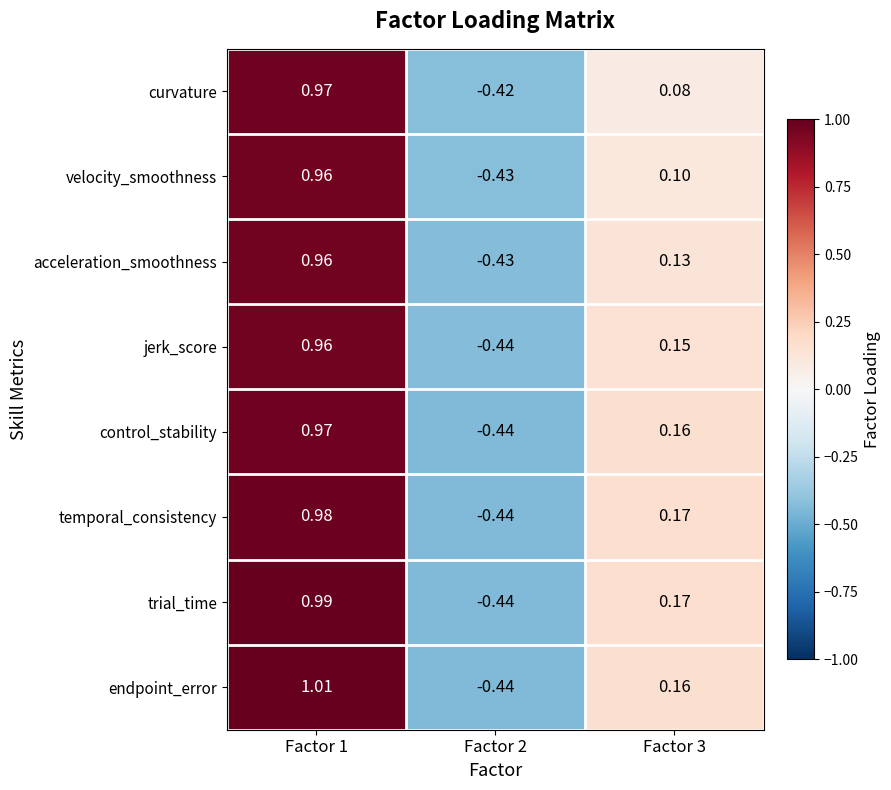

At which category does the chart reach its minimum across all series?

Factor 2